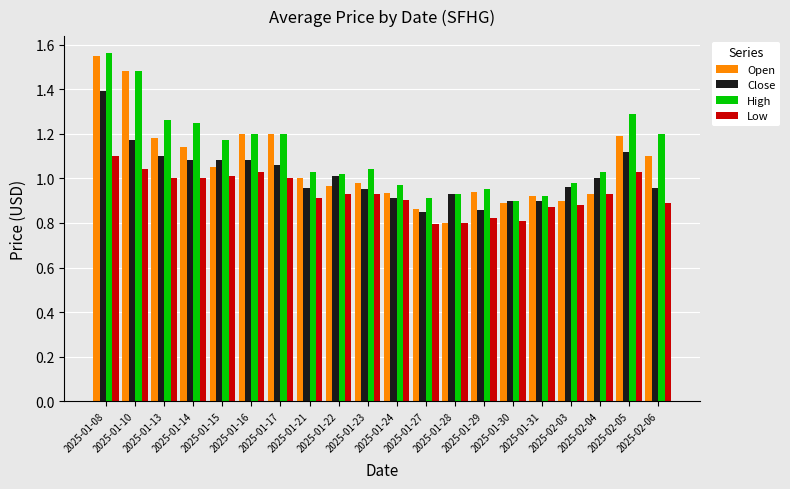

At how many categories does at least one series exceed 0?

20